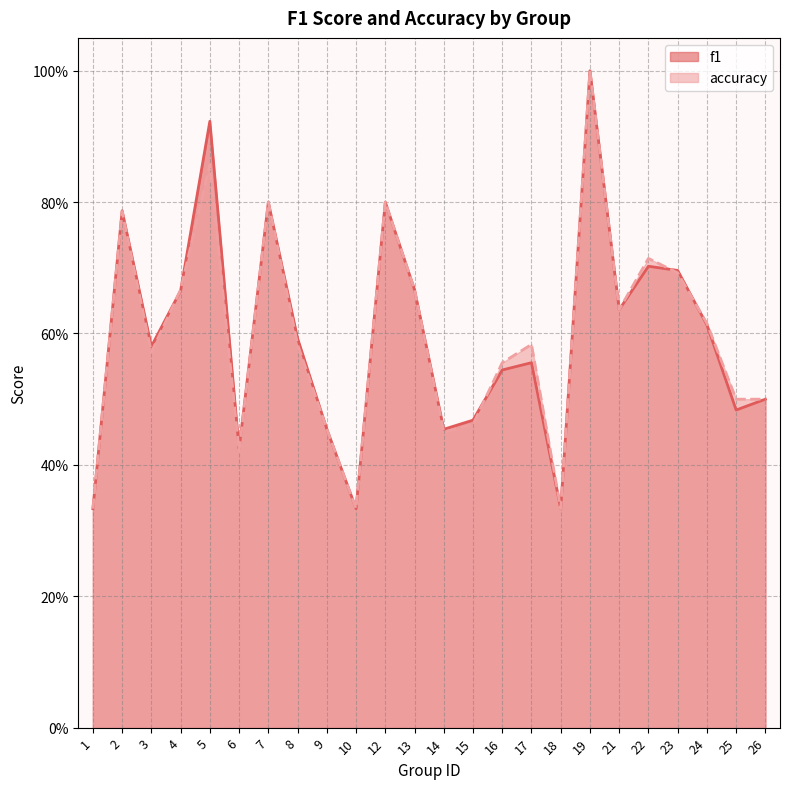

Does the chart have visible grid lines?

Yes